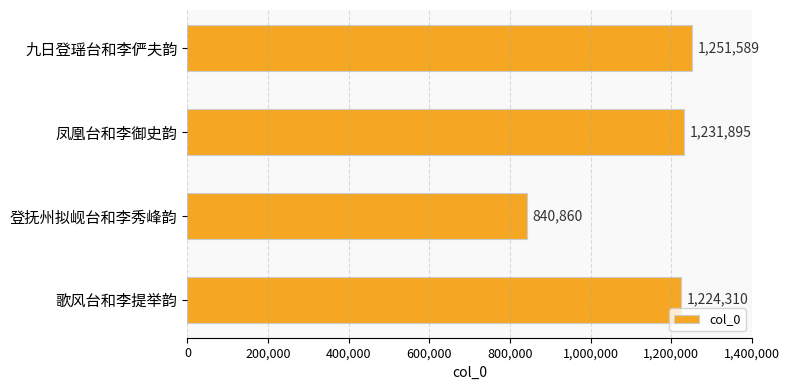

Which label corresponds to the smallest value in the chart?

登抚州拟岘台和李秀峰韵